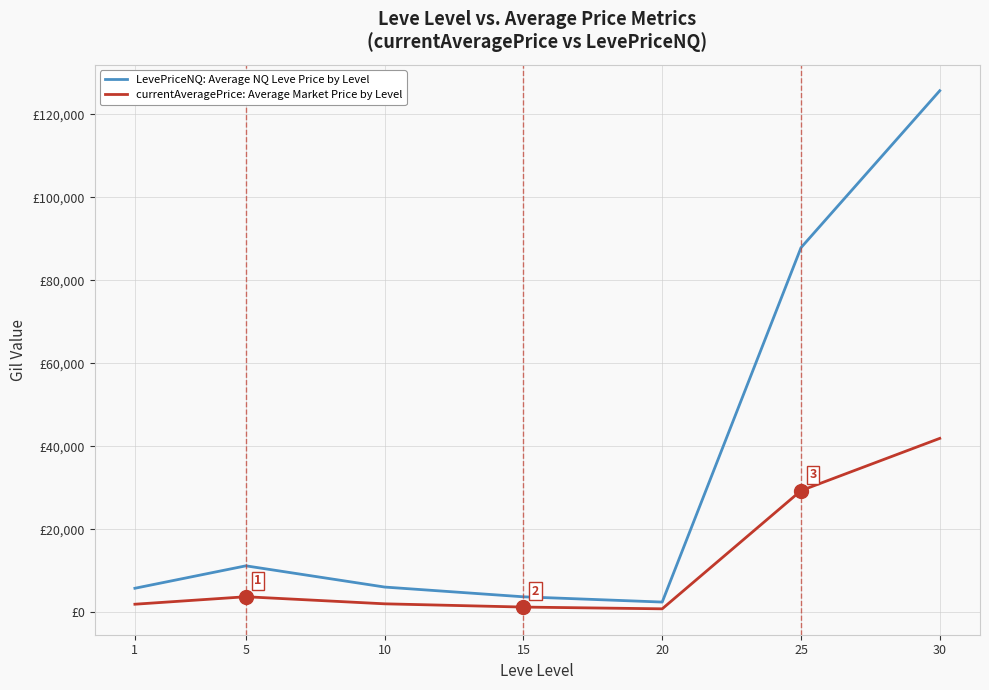

Rank the series at 5 from lowest to highest value.

currentAveragePrice: Average Market Price by Level, LevePriceNQ: Average NQ Leve Price by Level